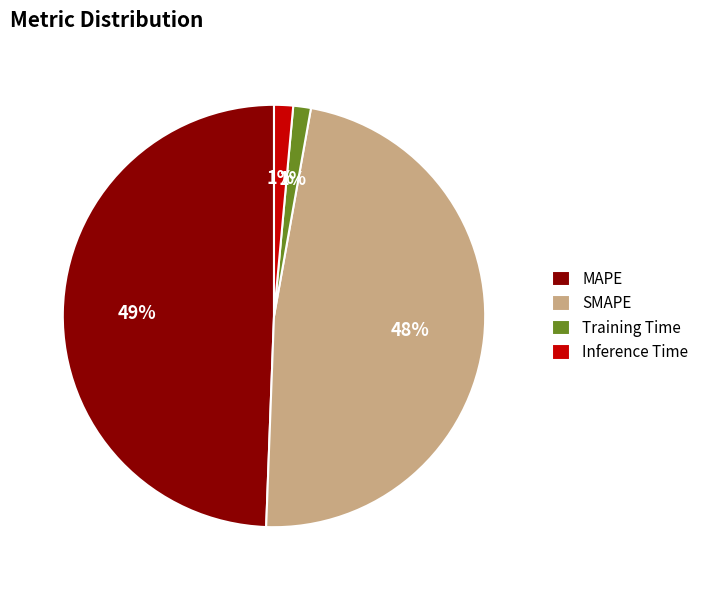

Does MAPE account for over 50% of the chart?

No